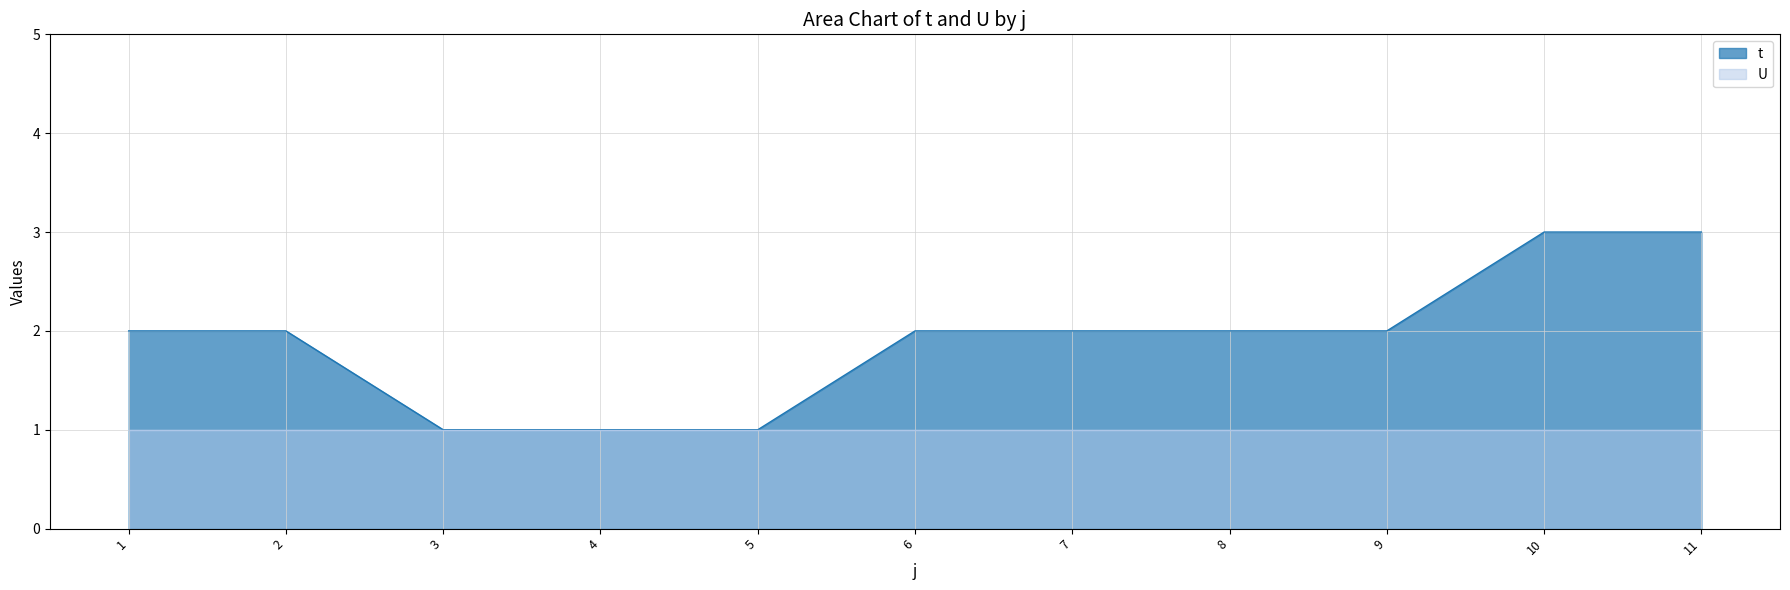

Reading left to right, extract all data points from this chart.

1=2	2=2	3=1	4=1	5=1	6=2	7=2	8=2	9=2	10=3	11=3